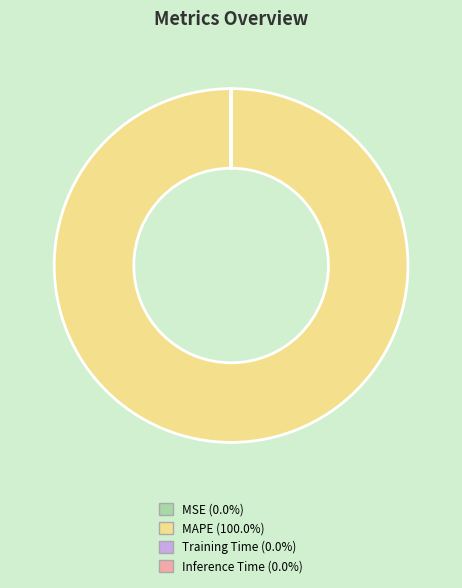

Which slice is the largest?

MAPE